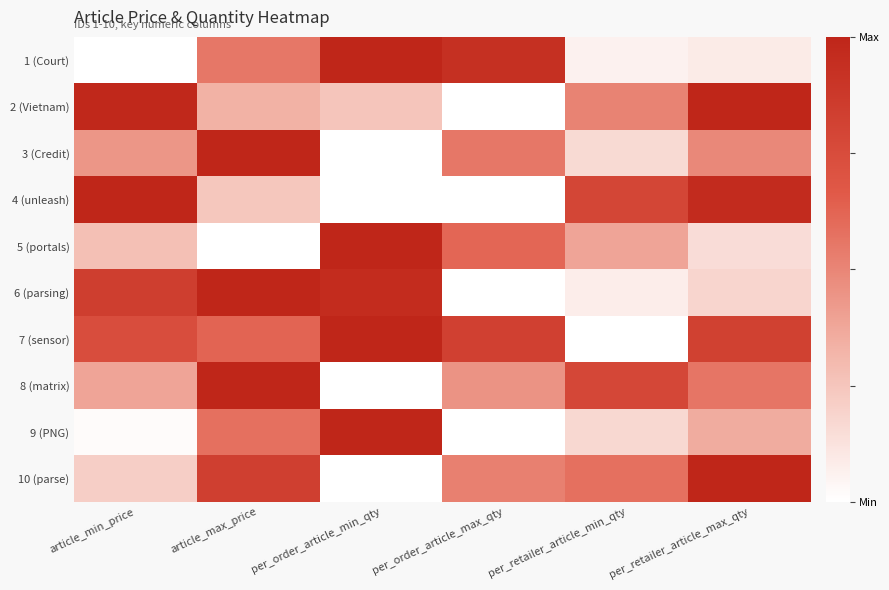

What is the total value across all series at article_min_price?

4.9